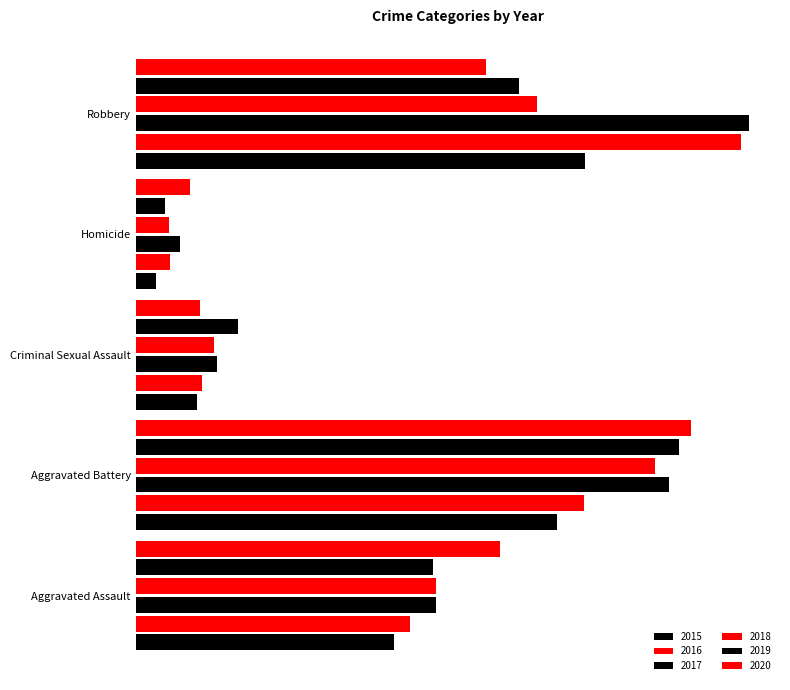

What value does the 2016 series have at Robbery?

454